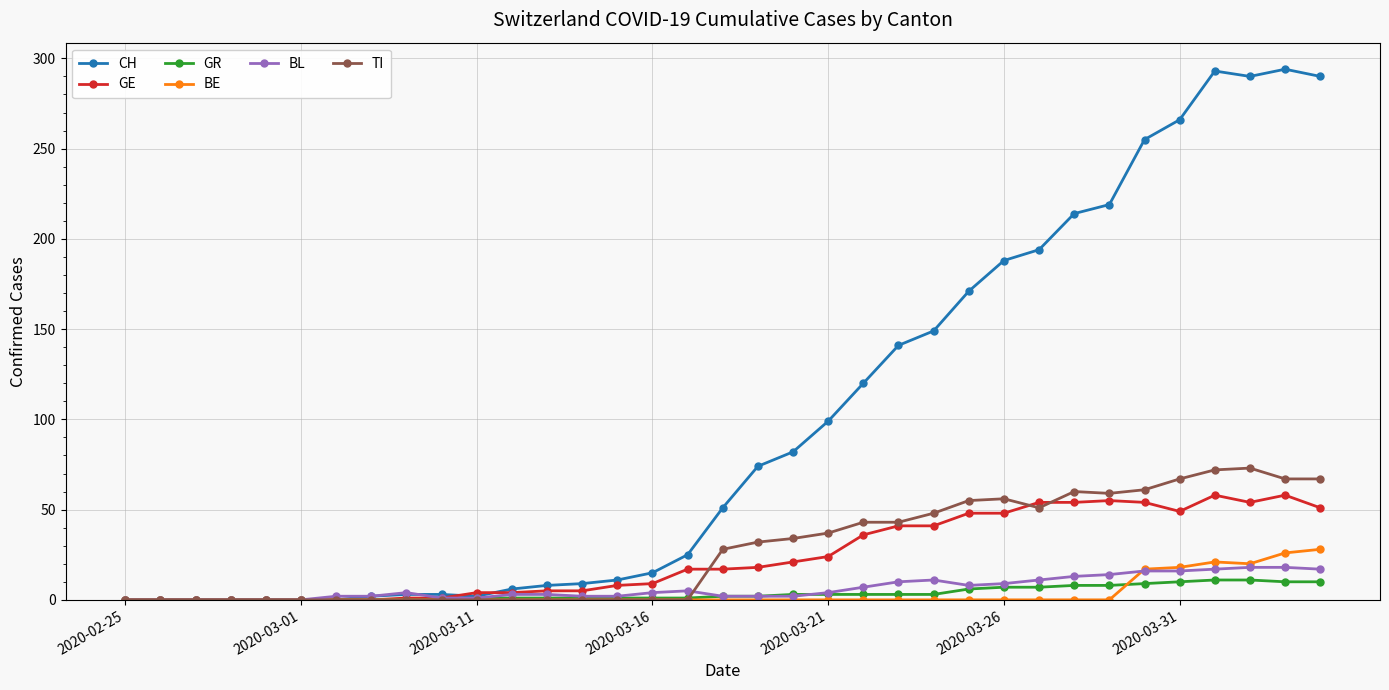

Which series has the widest spread of values?

CH